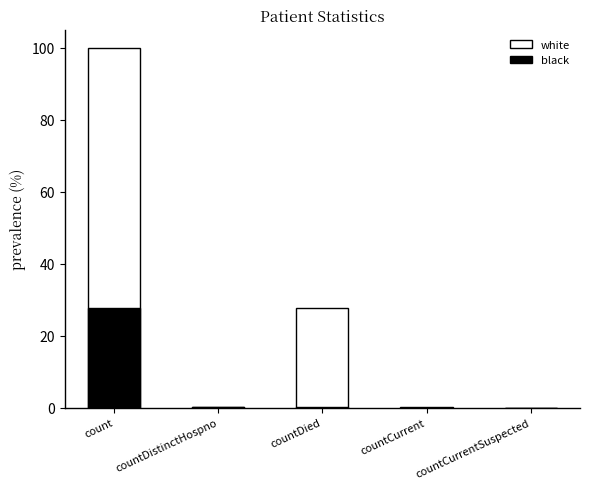

List the series in order of their overall mean, highest first.

white, black